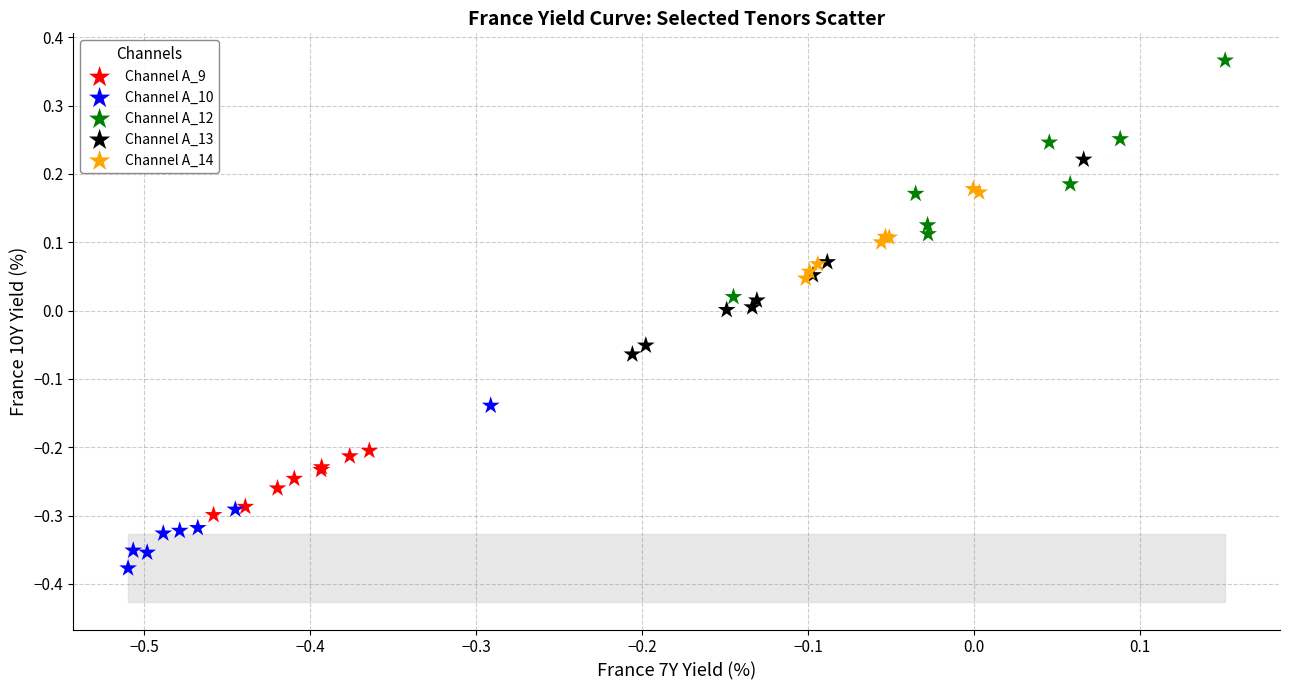

Which series reaches the minimum Y coordinate?

Channel A_10